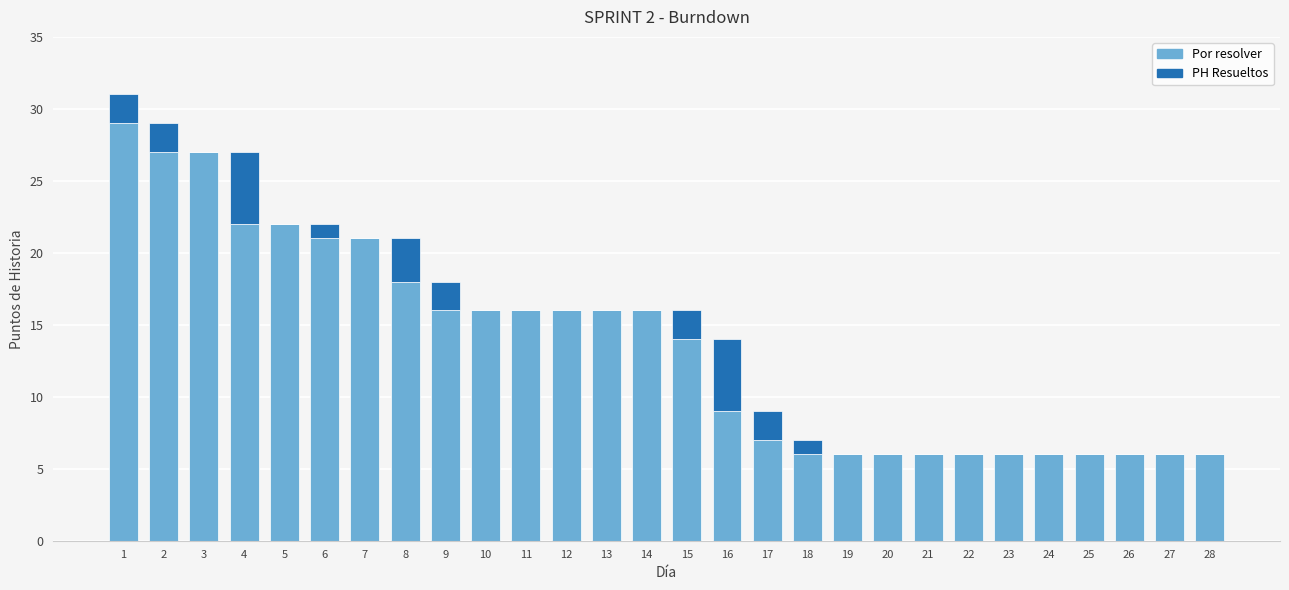

Is it true that Por resolver equals 22 at 4?

True